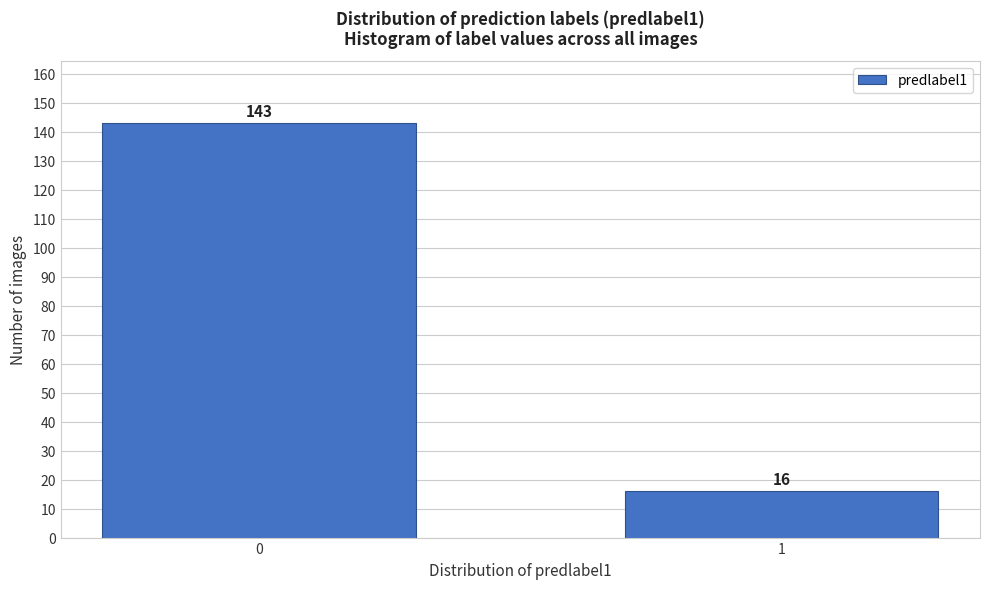

Reading left to right, extract all data points from this chart.

143	16